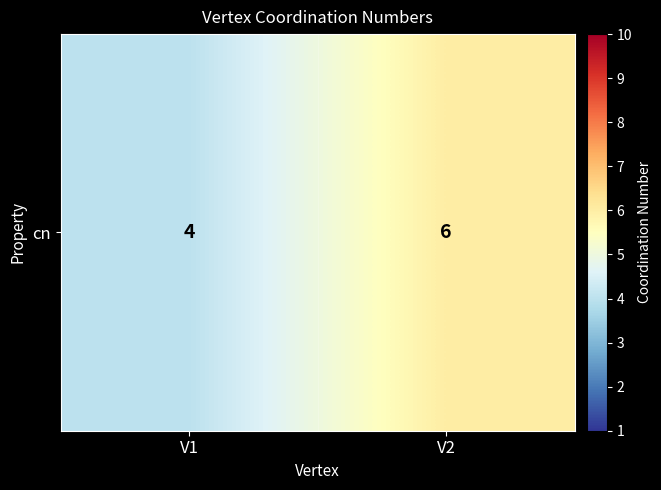

Is it true that the value at V1 is 2?

False